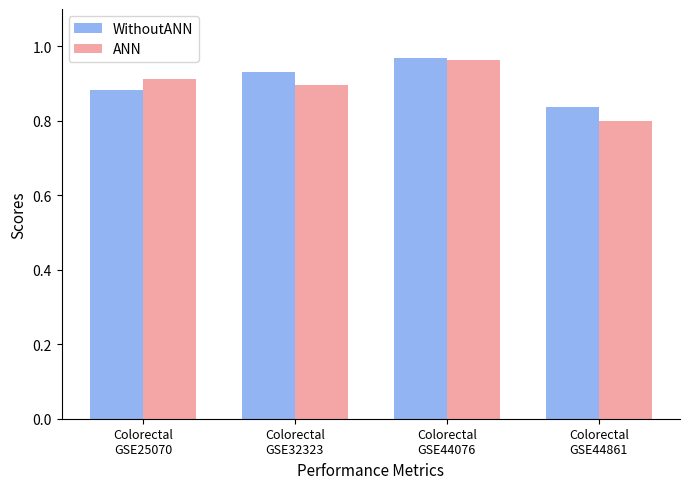

Rank the series at Colorectal
GSE44861 from highest to lowest value.

WithoutANN, ANN